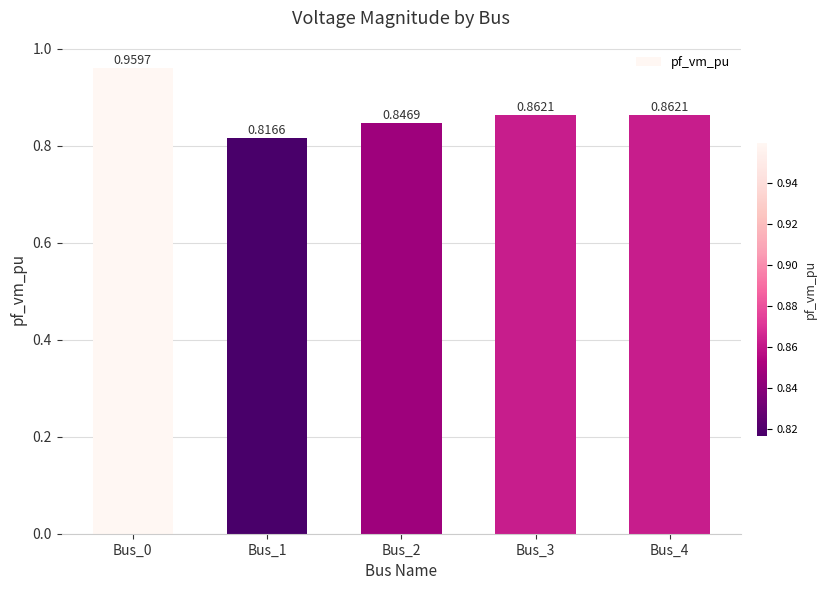

Does the chart contain stacked bars?

No